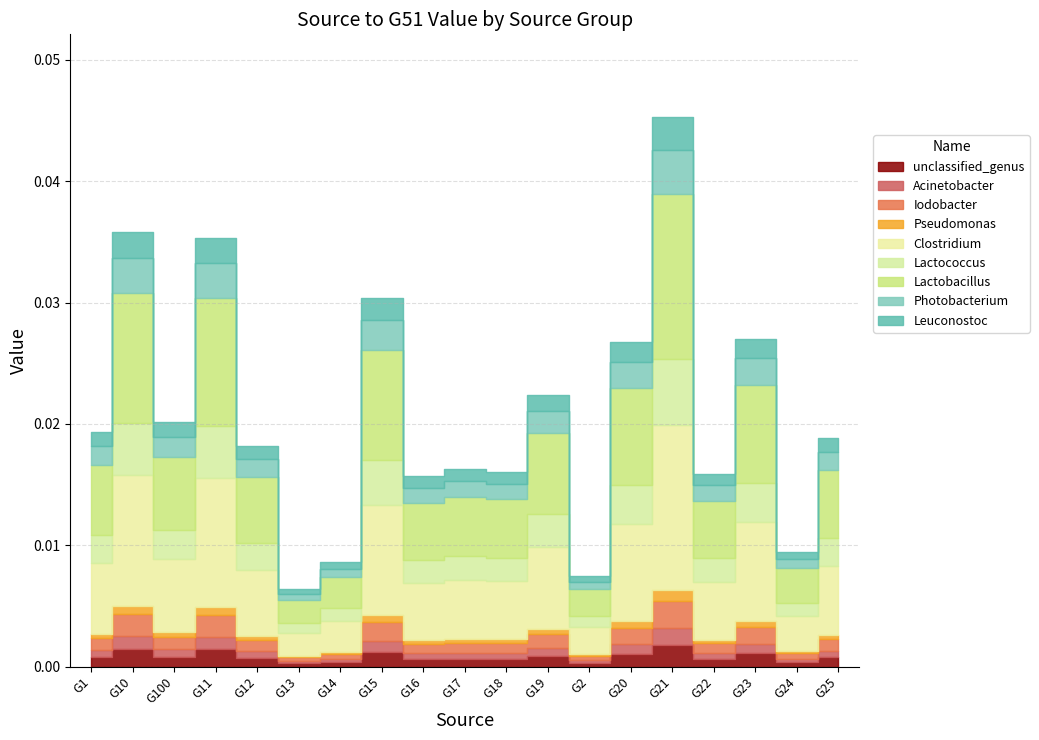

Does the chart have visible grid lines?

Yes